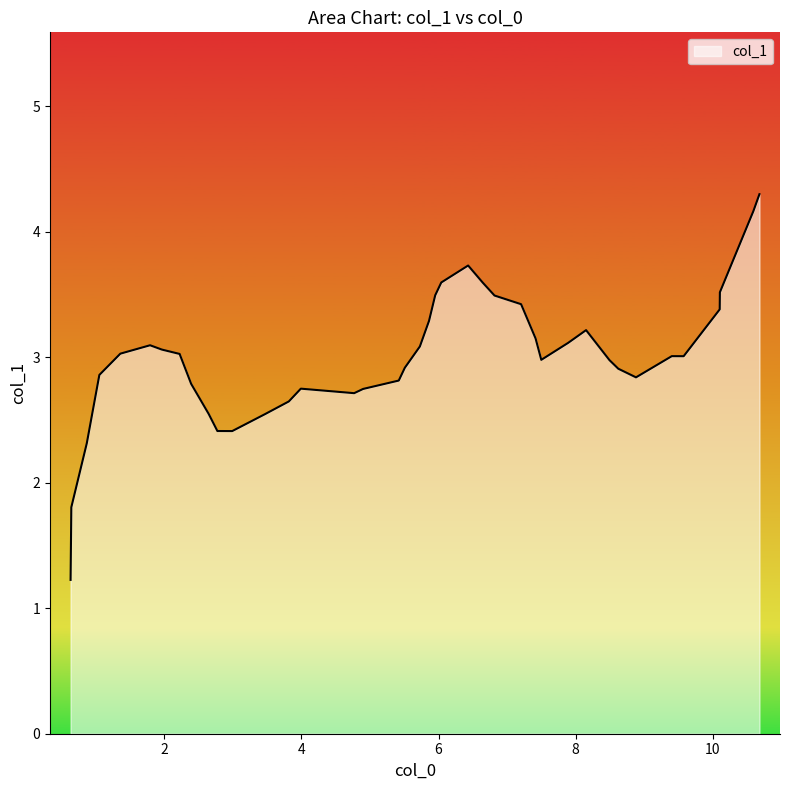

What is the greatest value displayed?

4.3